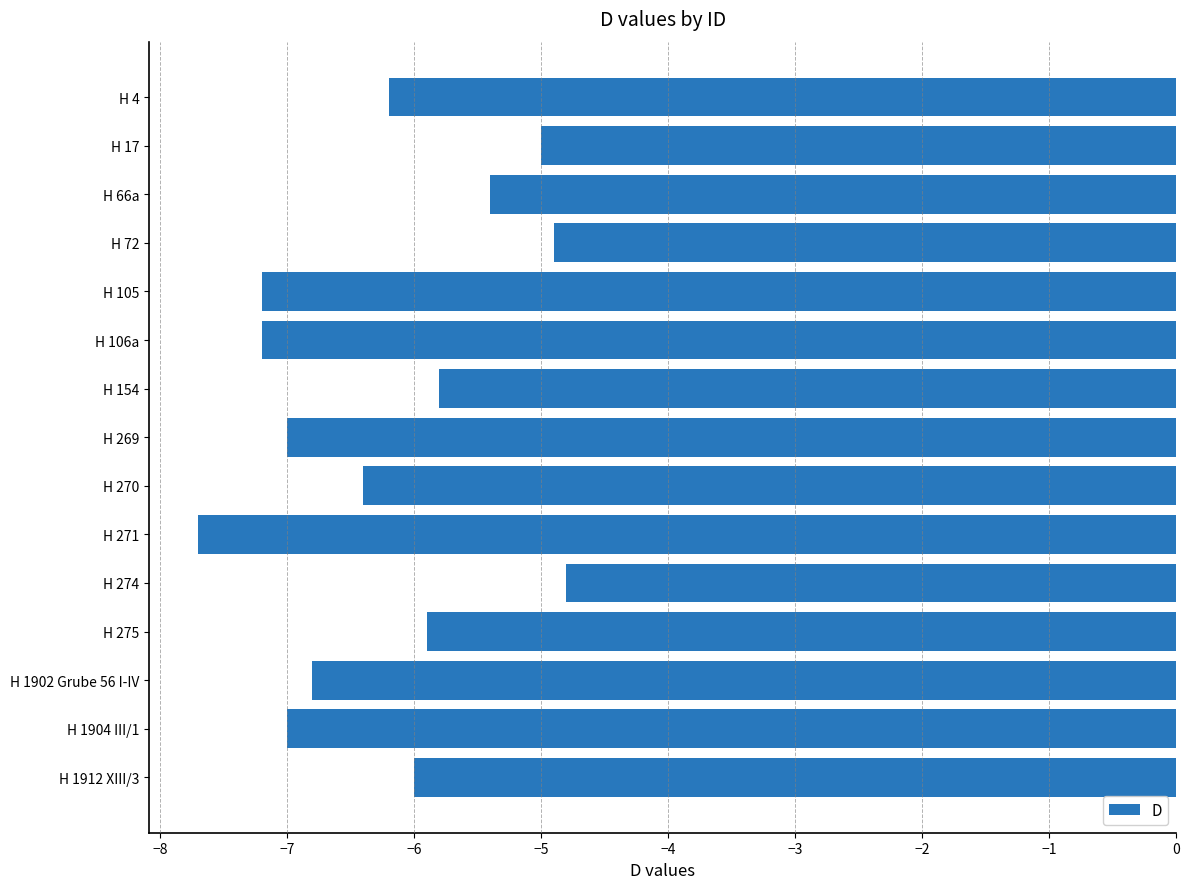

What is the difference between the maximum and minimum values?

2.9